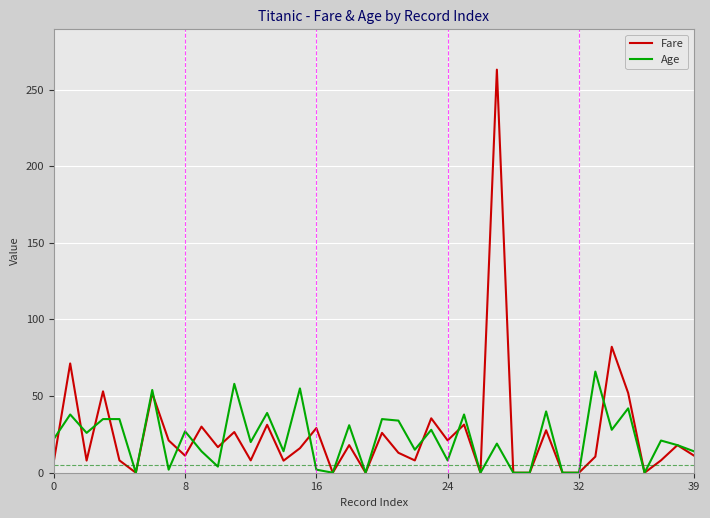

Which series has the widest spread of values?

Fare